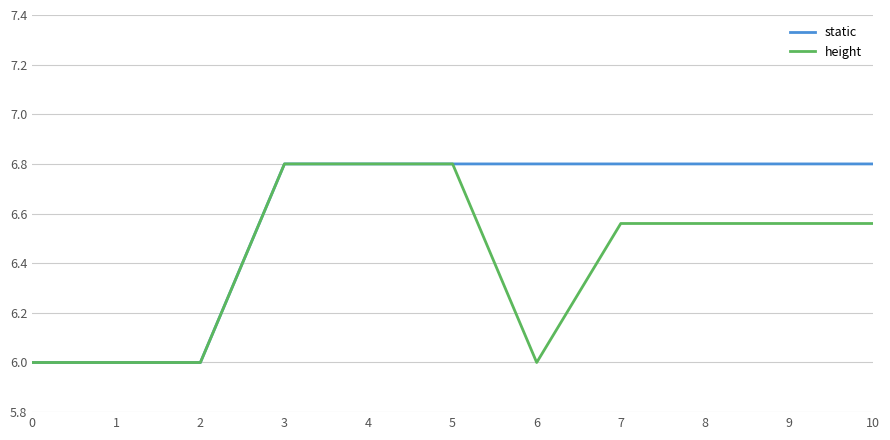

Is the value of static at 8 greater than the value of height at 0?

Yes